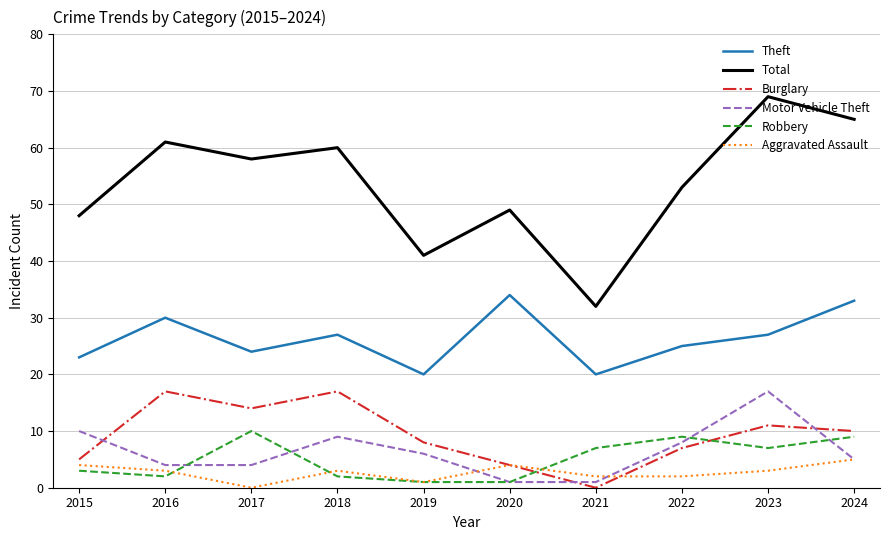

What is the sum of the Aggravated Assault values at 2018 and 2020?

7